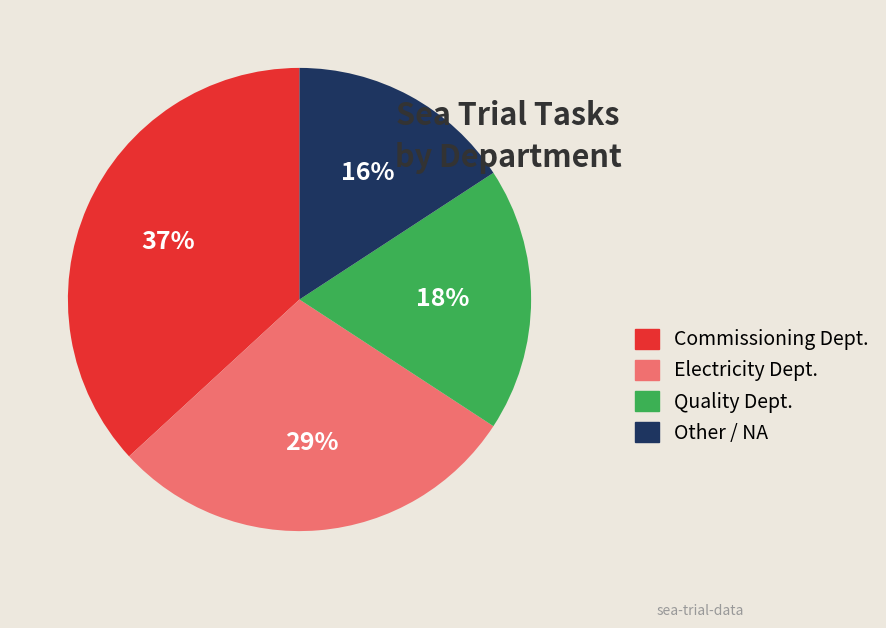

Combined, do Other / NA and Commissioning Dept. account for over 50%?

Yes